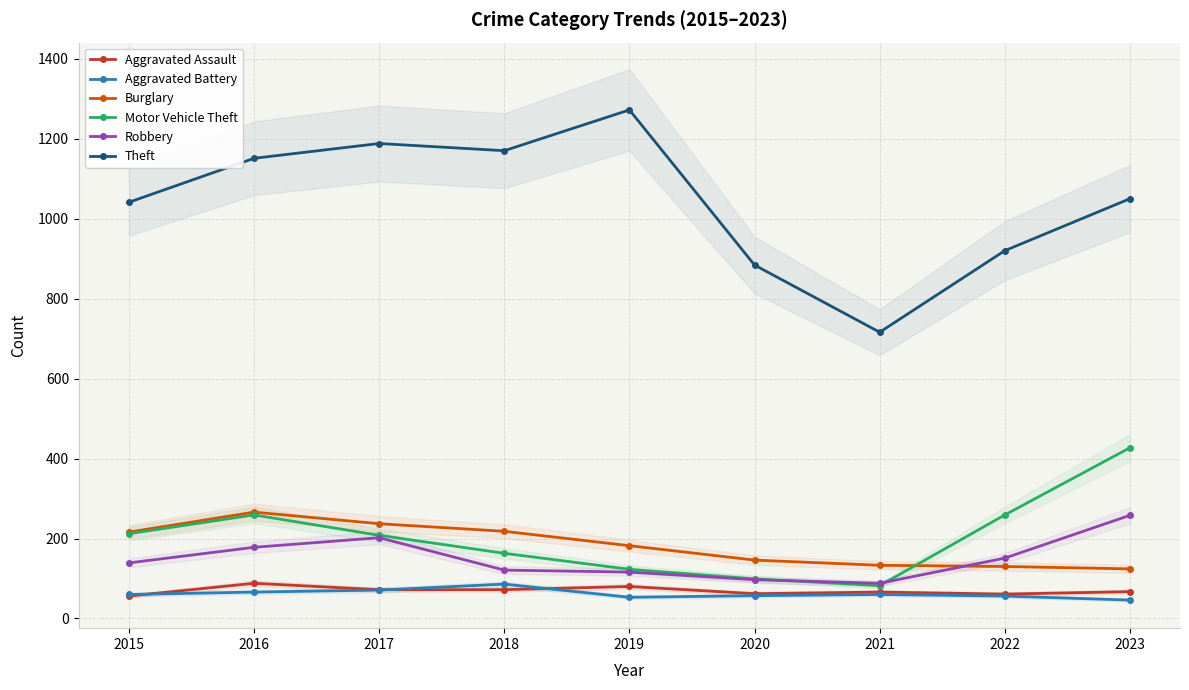

What is the sum of all Robbery values?

1350